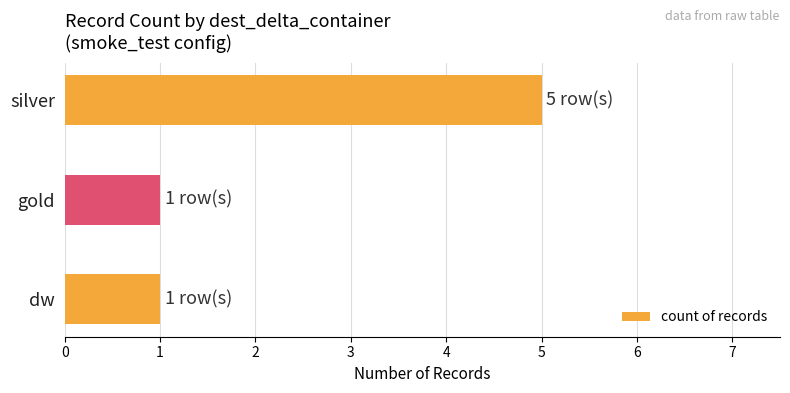

How many distinct data groups are displayed?

1